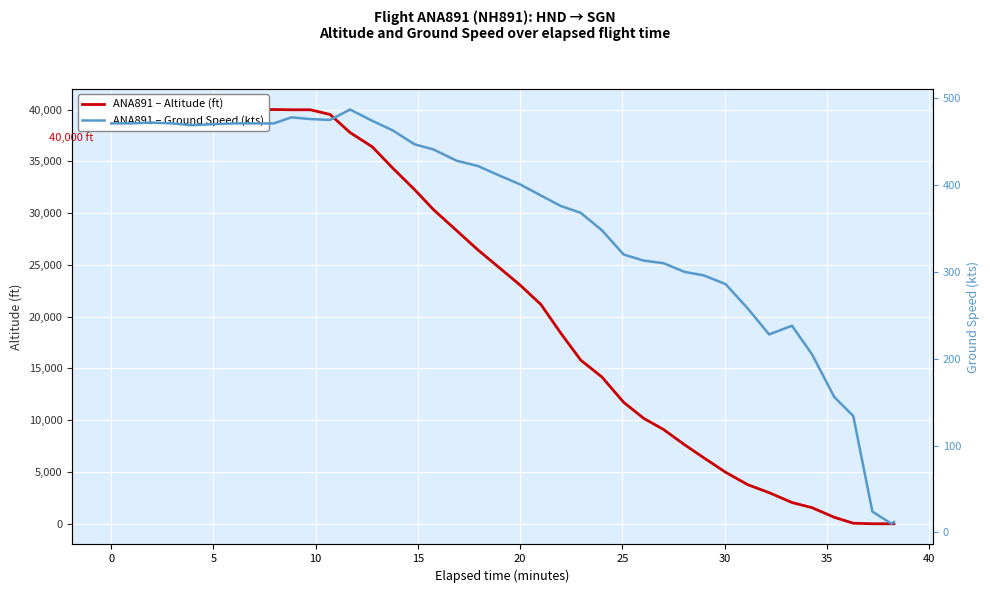

What is the difference between the maximum and second lowest values in the ANA891 – Altitude (ft) series?

40000